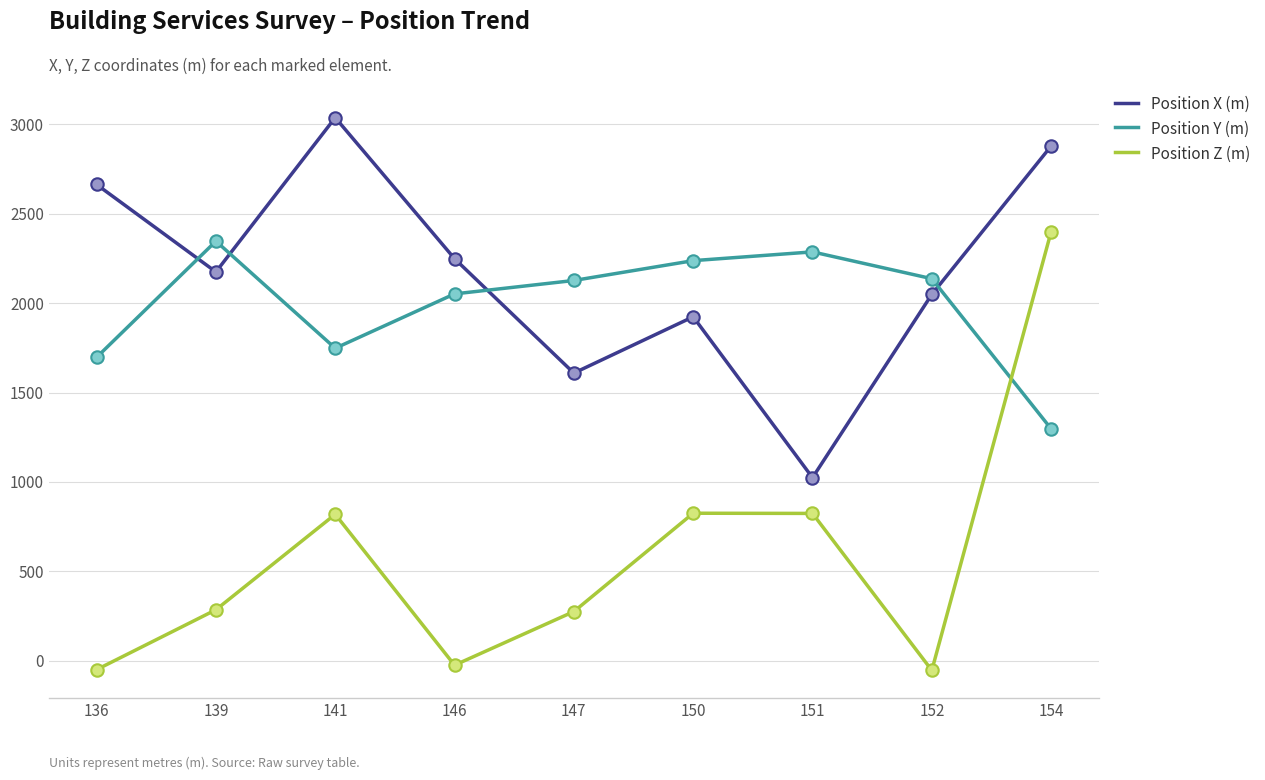

Which series changed the most between 151 and 154?

Position X (m)